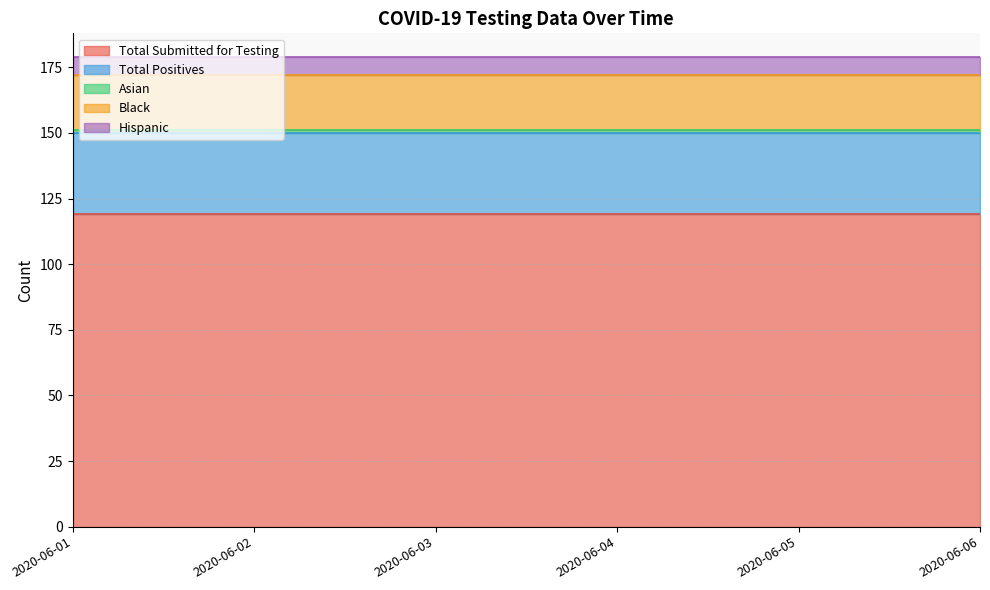

True or false: Total Submitted for Testing and Black intersect in this chart.

False